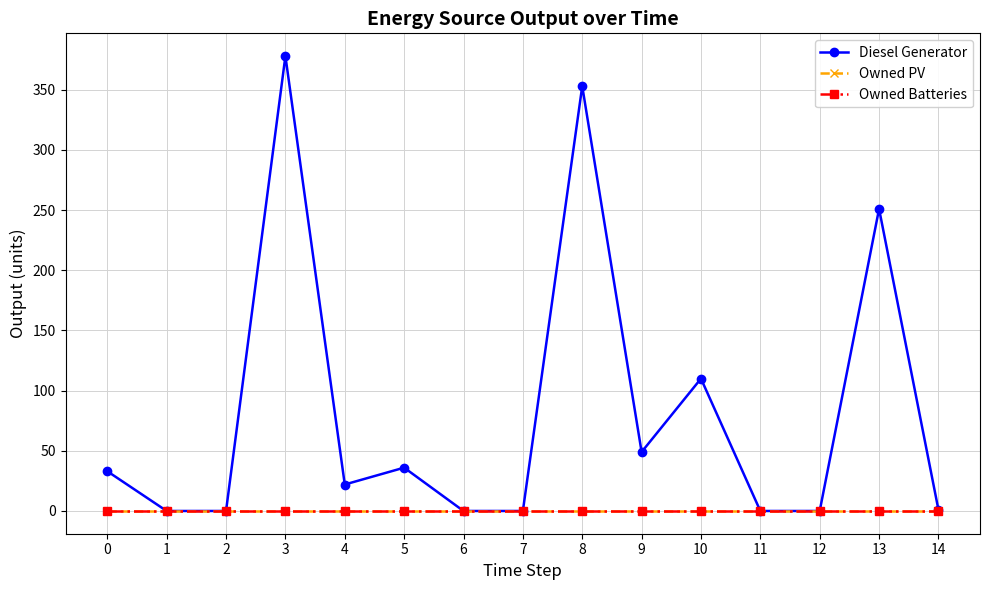

Reading left to right, transcribe all the data shown in this chart.

Diesel Generator: 0=33	1=0	2=0	3=378	4=22	5=36	6=0	7=0	8=353	9=49	10=110	11=0	12=0	13=251	14=1
Owned PV: 0=0	1=0	2=0	3=0	4=0	5=0	6=0	7=0	8=0	9=0	10=0	11=0	12=0	13=0	14=0
Owned Batteries: 0=0	1=0	2=0	3=0	4=0	5=0	6=0	7=0	8=0	9=0	10=0	11=0	12=0	13=0	14=0